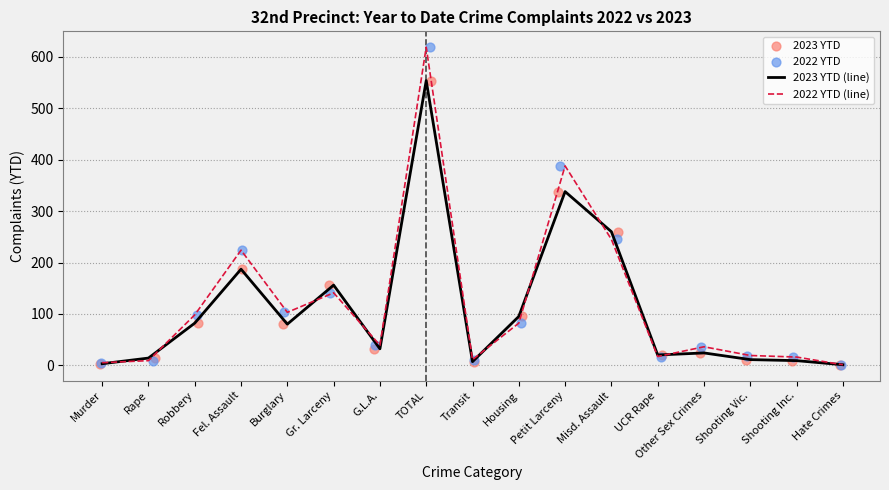

Is the value of 2022 YTD (line) at Gr. Larceny greater than the value of 2023 YTD (line) at Murder?

Yes